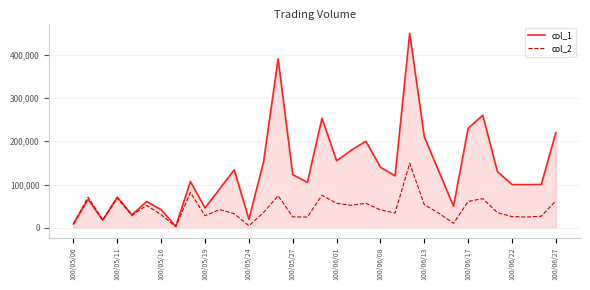

Which series has the largest range (max minus min)?

col_1